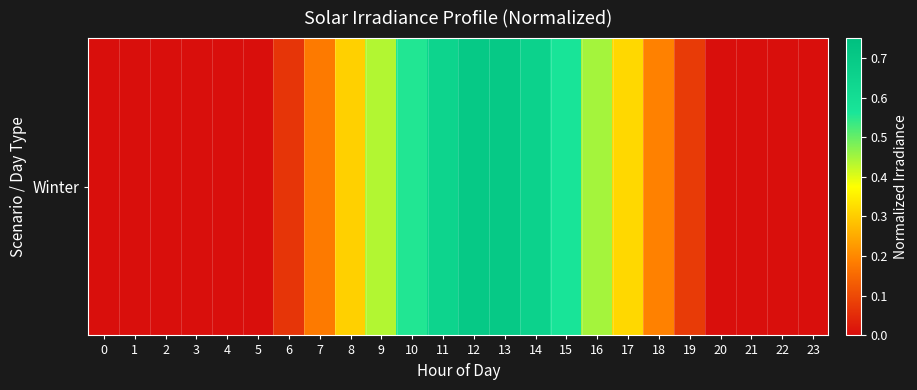

List the labels in order of value, smallest first.

0, 1, 2, 3, 4, 5, 20, 21, 22, 23, 6, 19, 7, 18, 8, 17, 9, 16, 10, 15, 11, 14, 12, 13